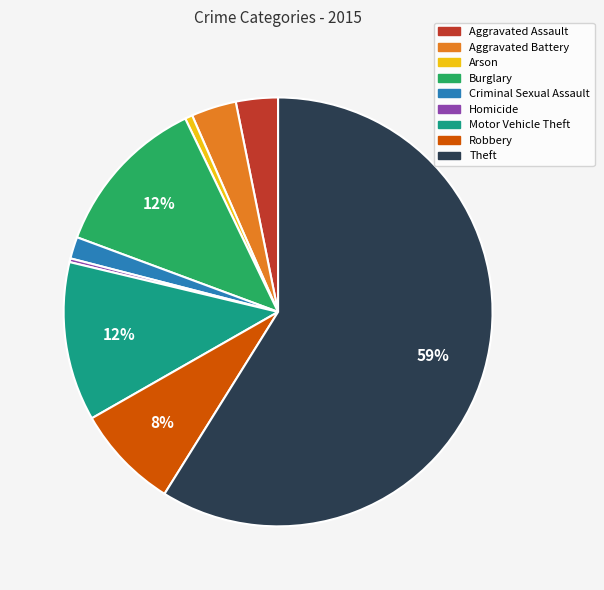

How many slices are in this pie chart?

9